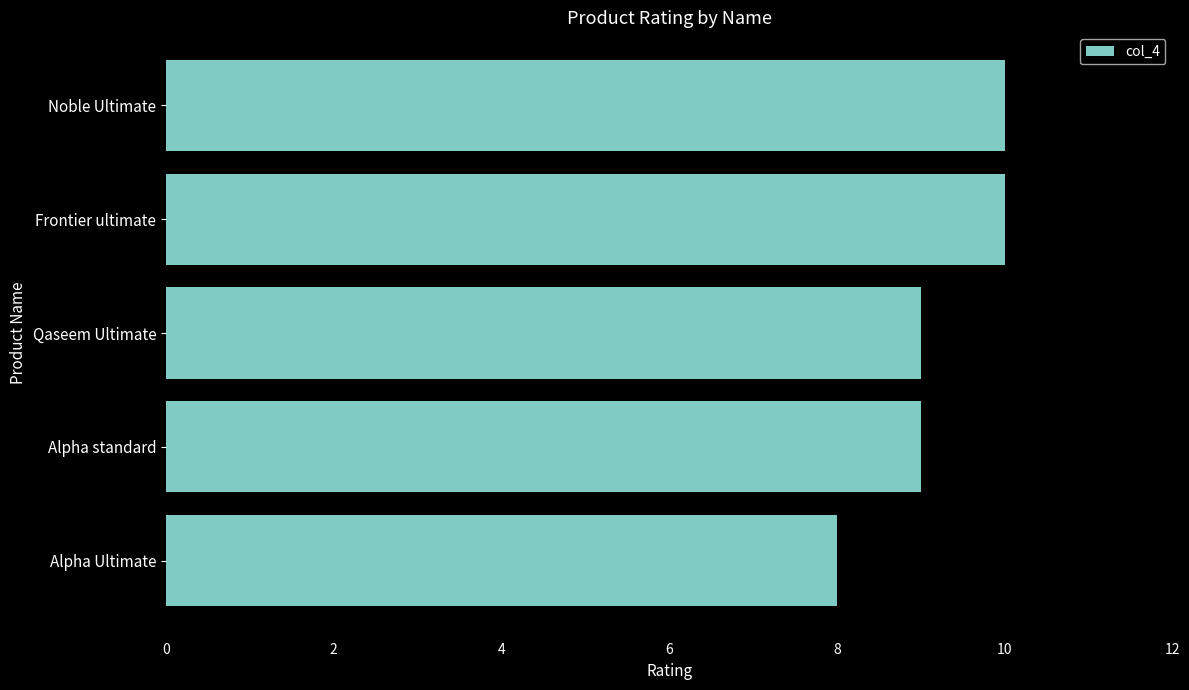

Reading bottom to top, extract all data points from this chart.

8	9	9	10	10